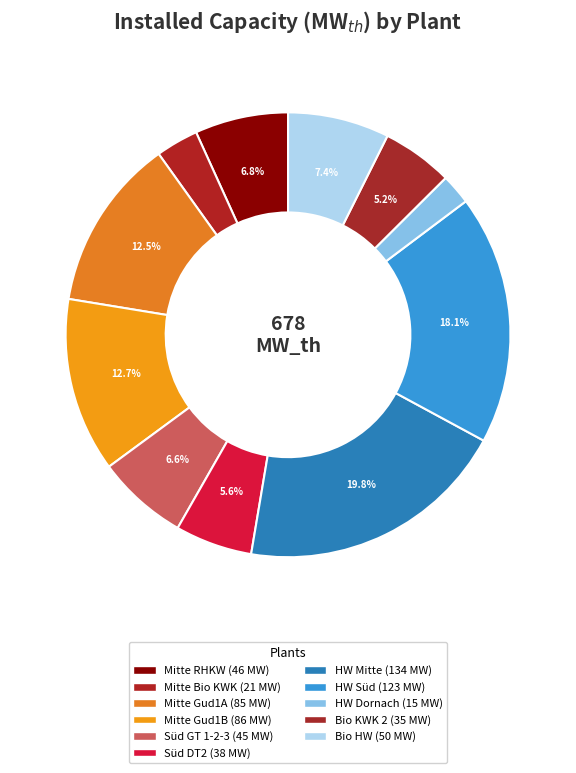

What is the change in value from HW Süd to Bio KWK 2?

-88